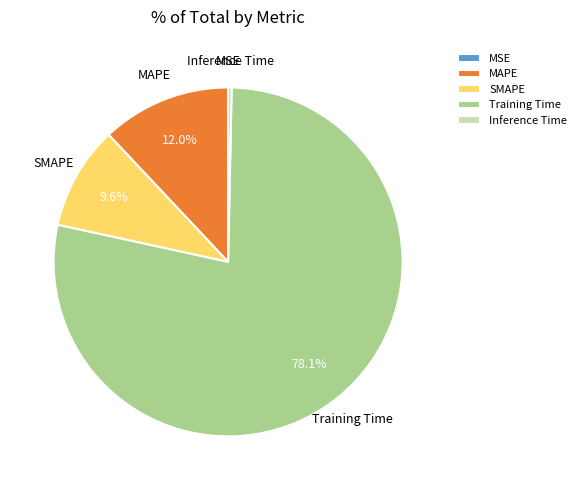

To the nearest percent, what percentage of the pie is MAPE?

12%